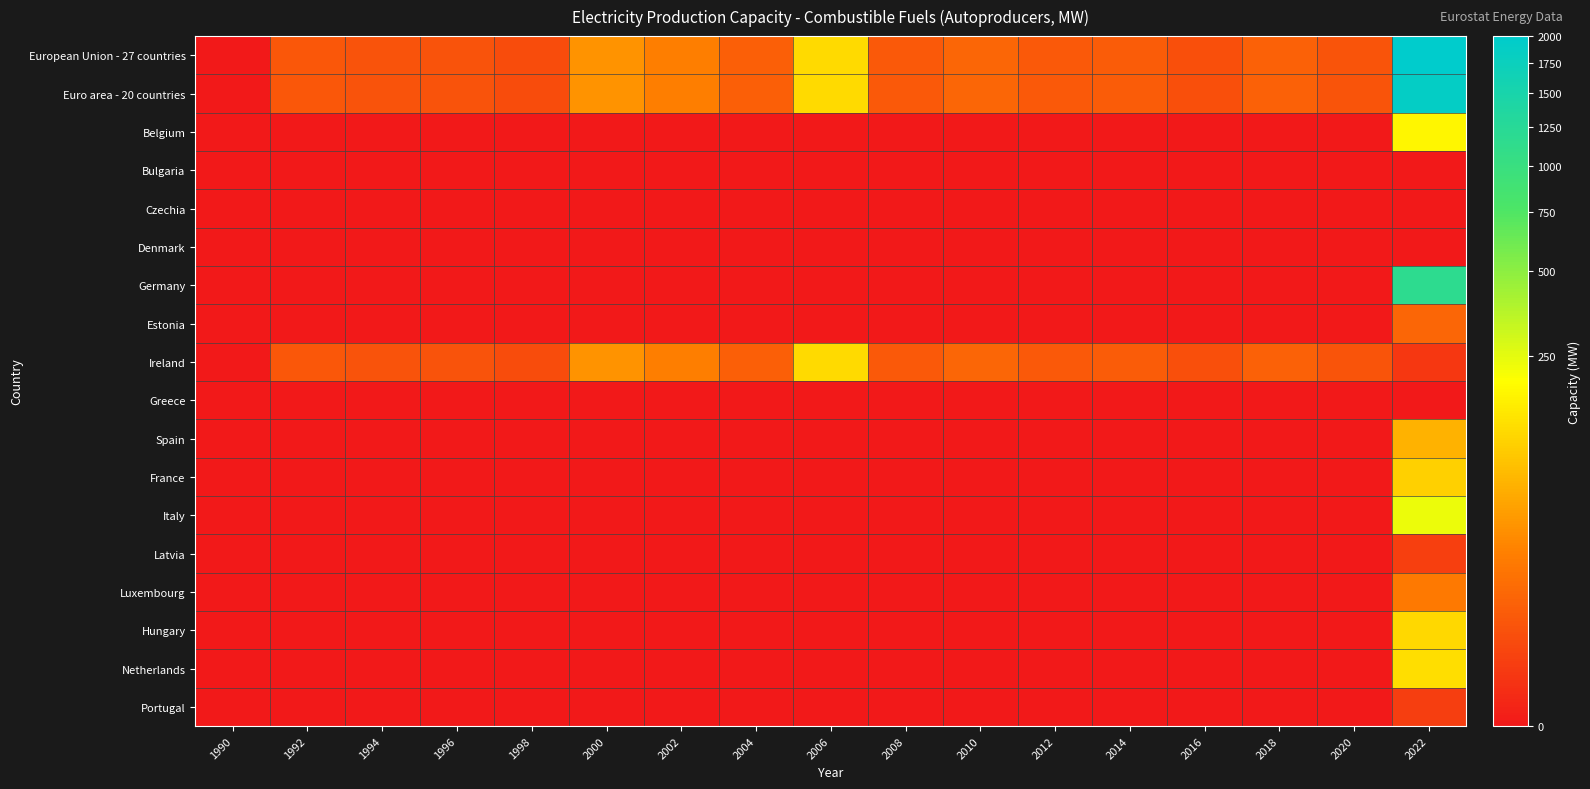

Between 2014 and 2002, which is larger?

2002